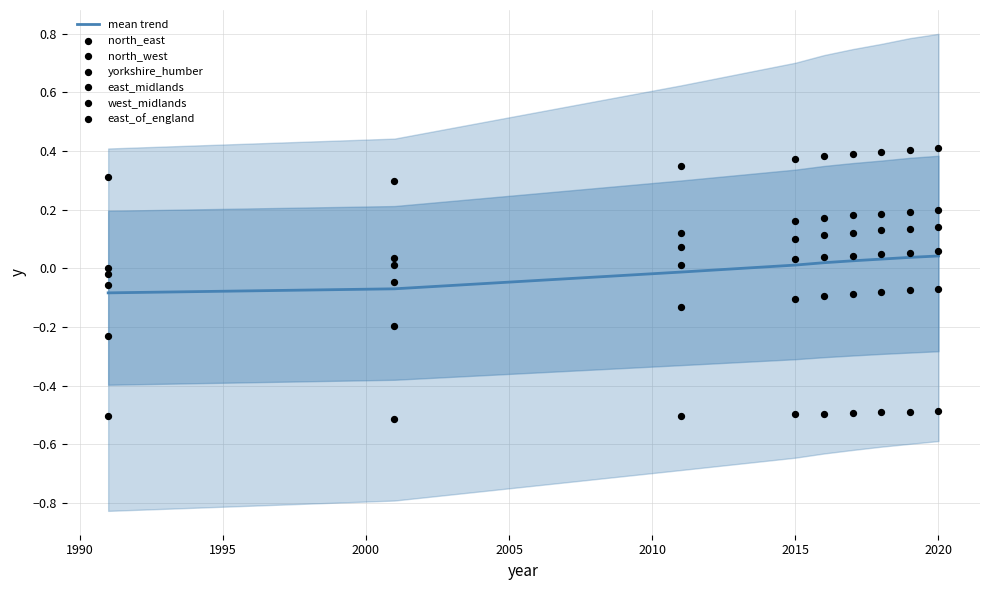

What are all the series names shown in the legend?

north_east, north_west, yorkshire_humber, east_midlands, west_midlands, east_of_england